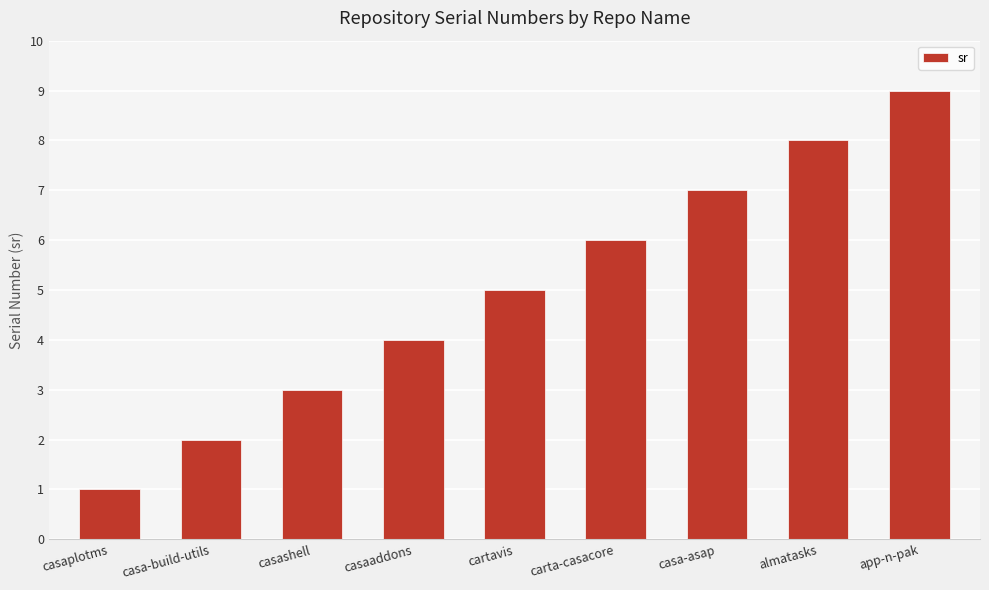

Approximately how many times larger is the value at casa-build-utils compared to casashell?

0.7